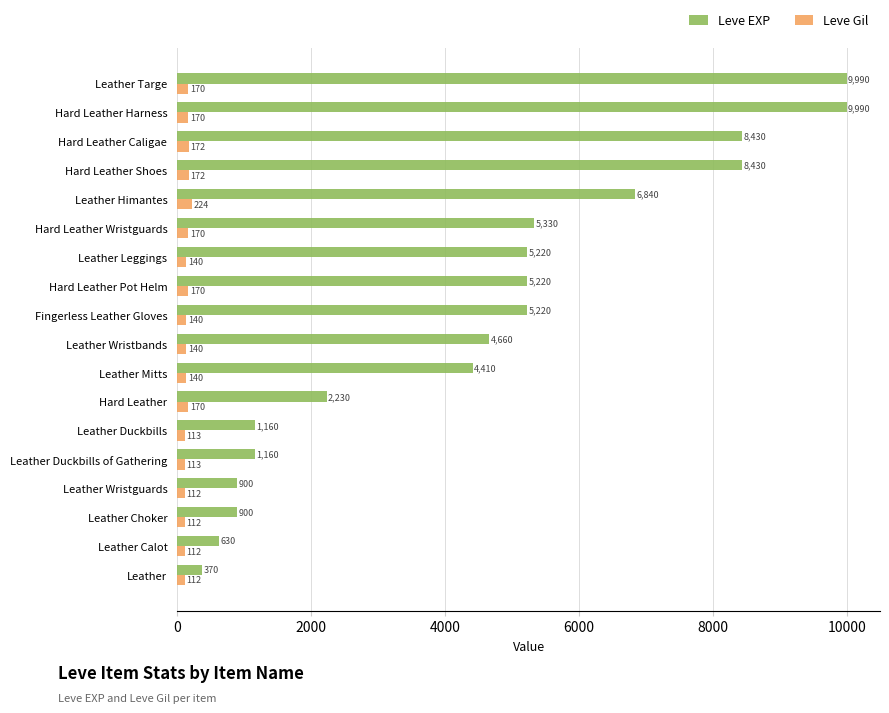

Is it true that Leve EXP equals 3172 at Hard Leather Caligae?

False